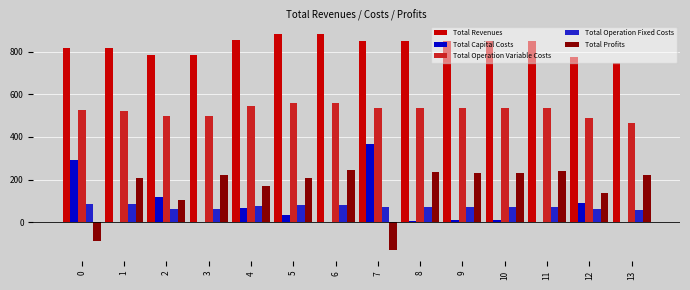

What is the highest value of the Total Revenues series?

883.3